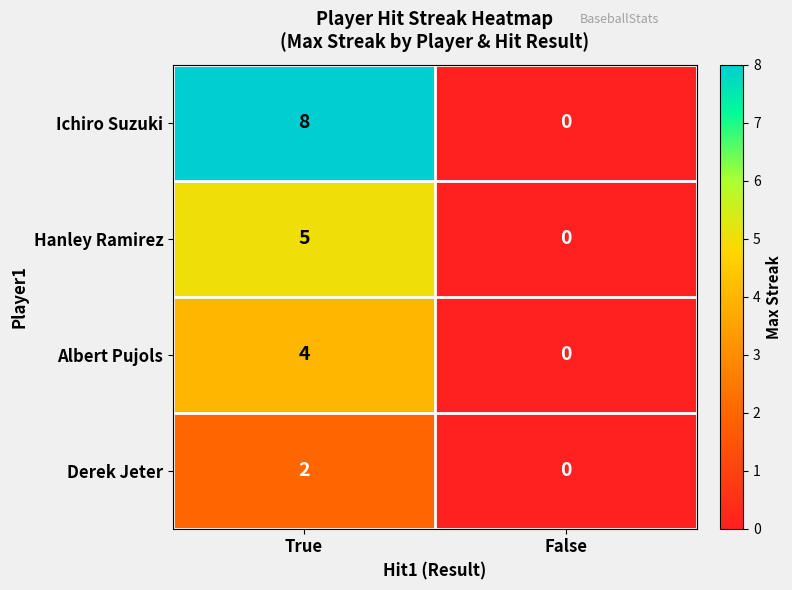

Where is Hanley Ramirez nearest to the value 2?

False